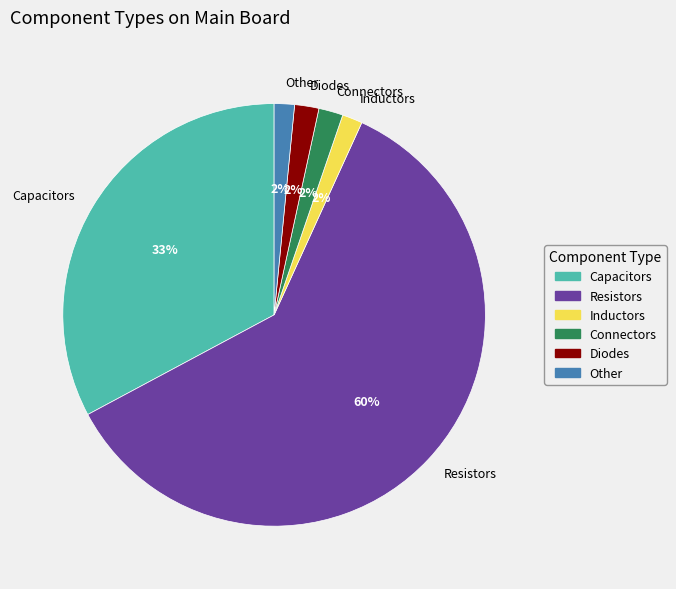

Is it true that Resistors is 70% of the pie?

False